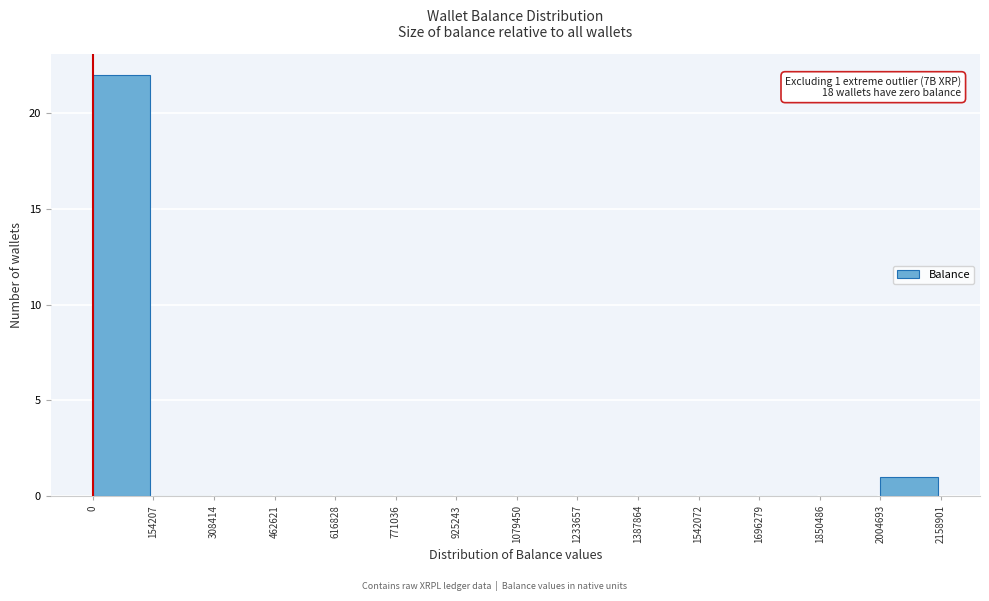

Over which range of the x-axis is the bar tallest?

0 to 154207